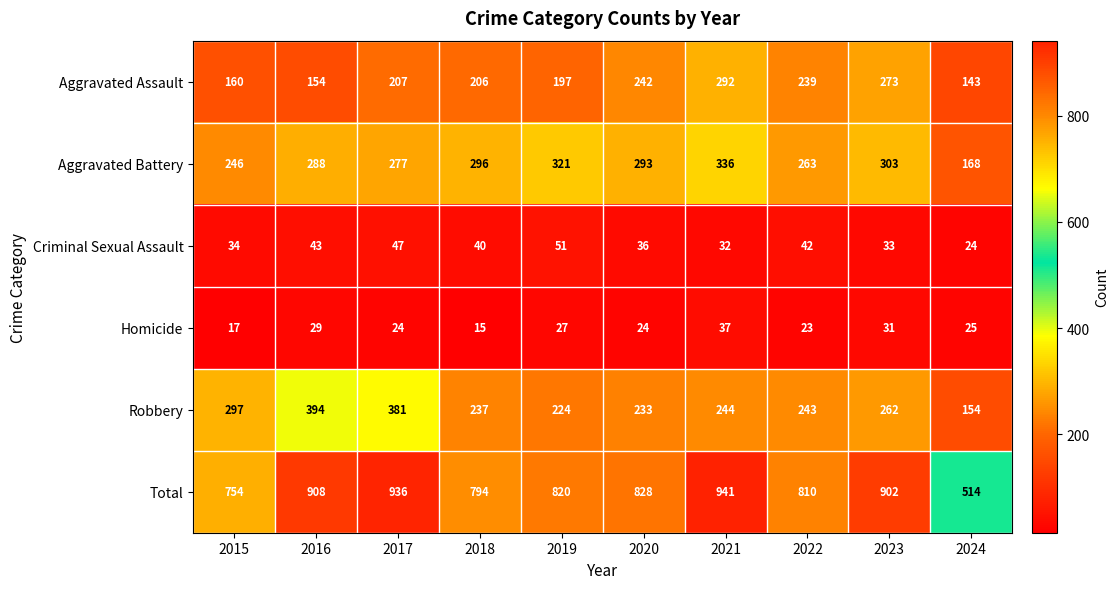

True or false: Criminal Sexual Assault has a value of 33 at 2024.

False